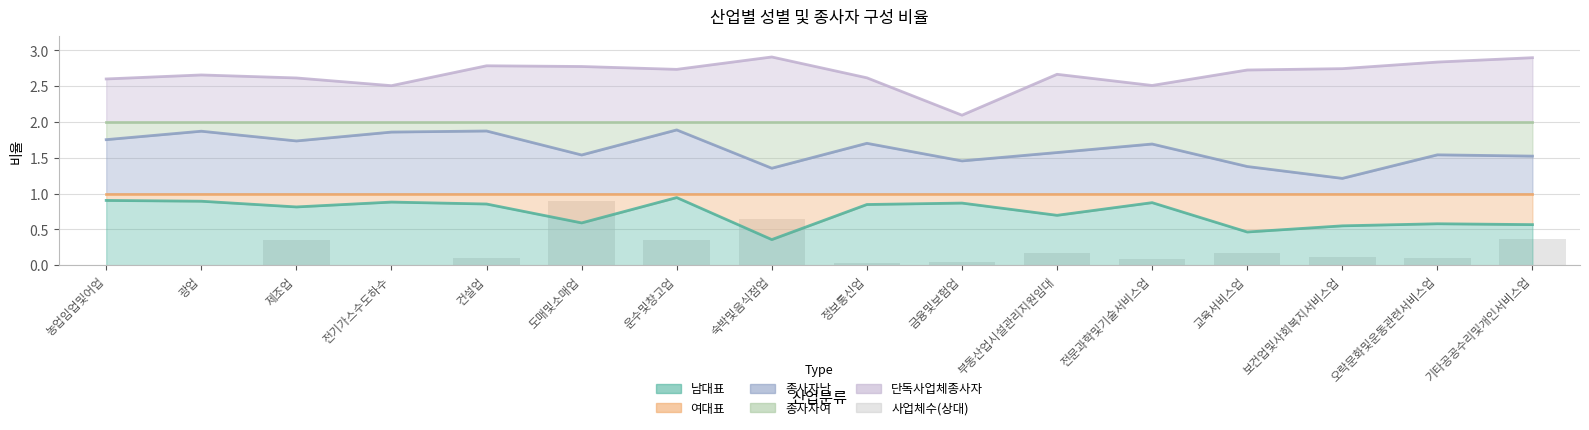

Which has a higher value, 오락문화및운동관련서비스업 or 제조업?

제조업